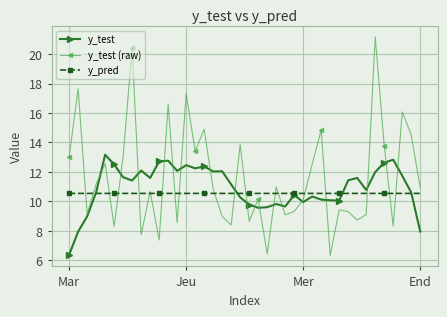

In y_pred, how many points are lower than both neighbors (excluding endpoints)?

11